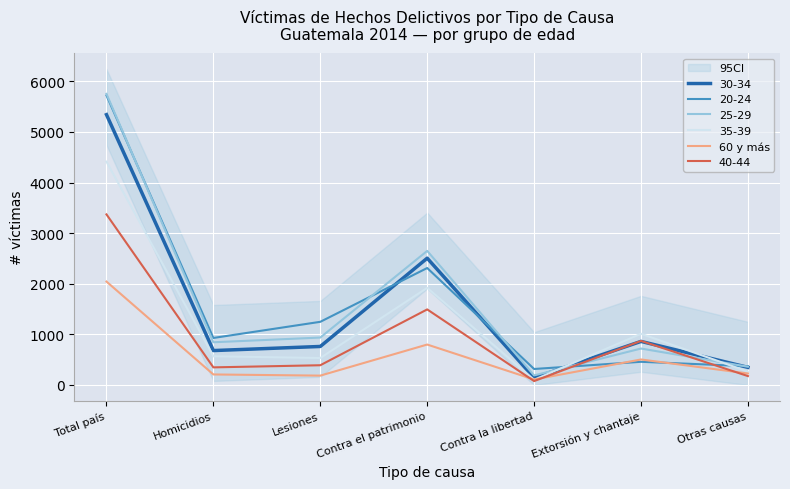

Reading right to left, list all the values displayed in this chart.

227	504	108	799	185	208	2043